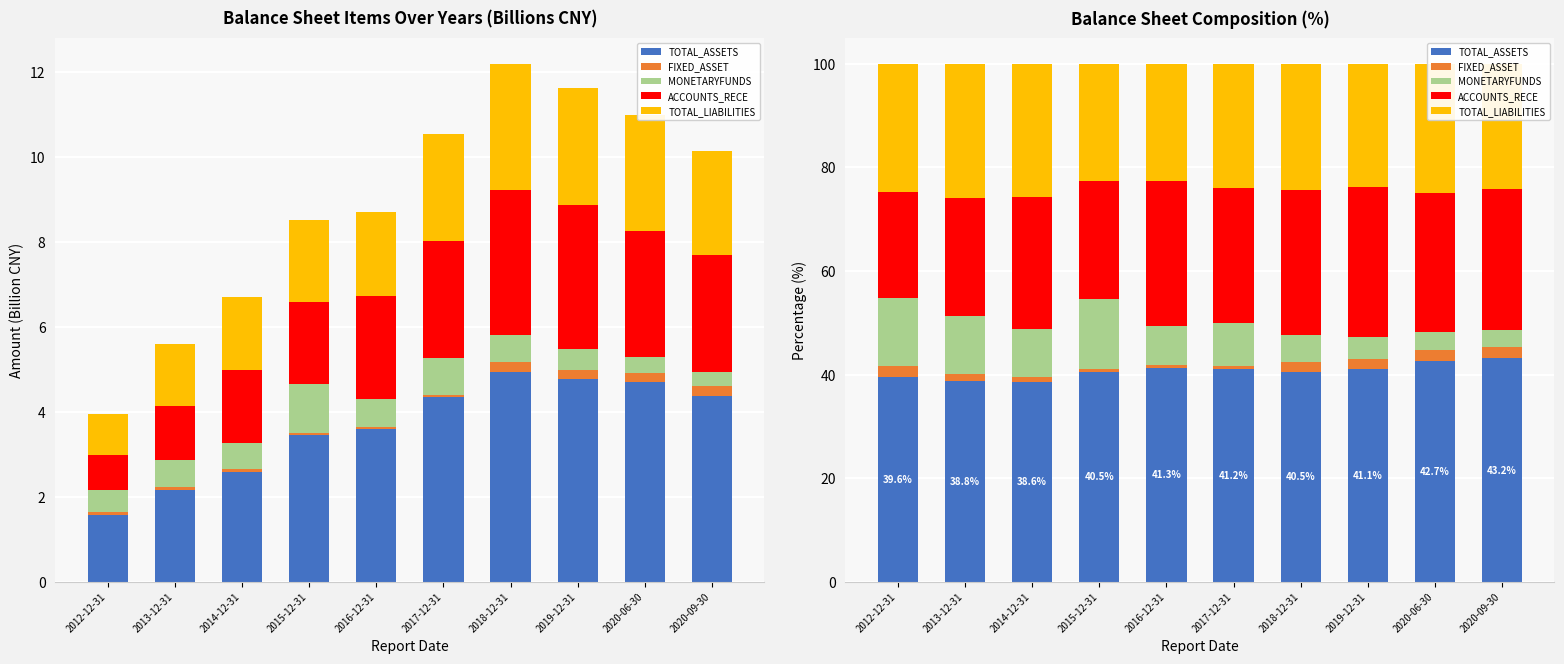

Which series has the widest spread of values?

MONETARYFUNDS